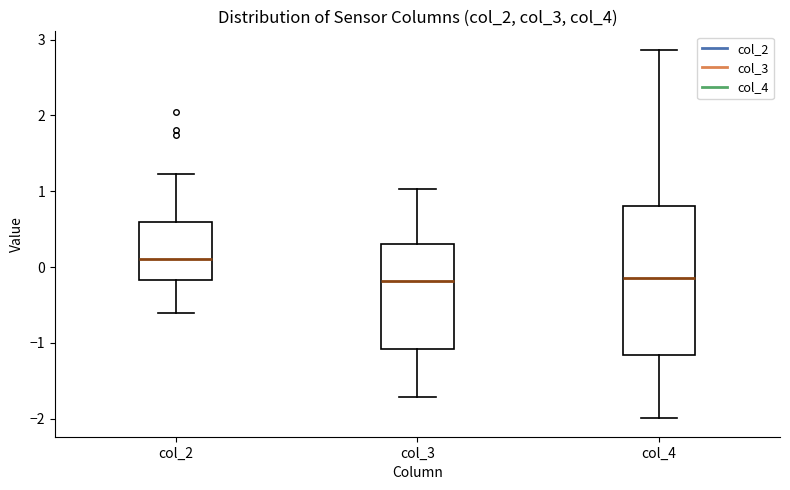

Comparing the boxes themselves (not the whiskers), which one is the tallest?

col_4